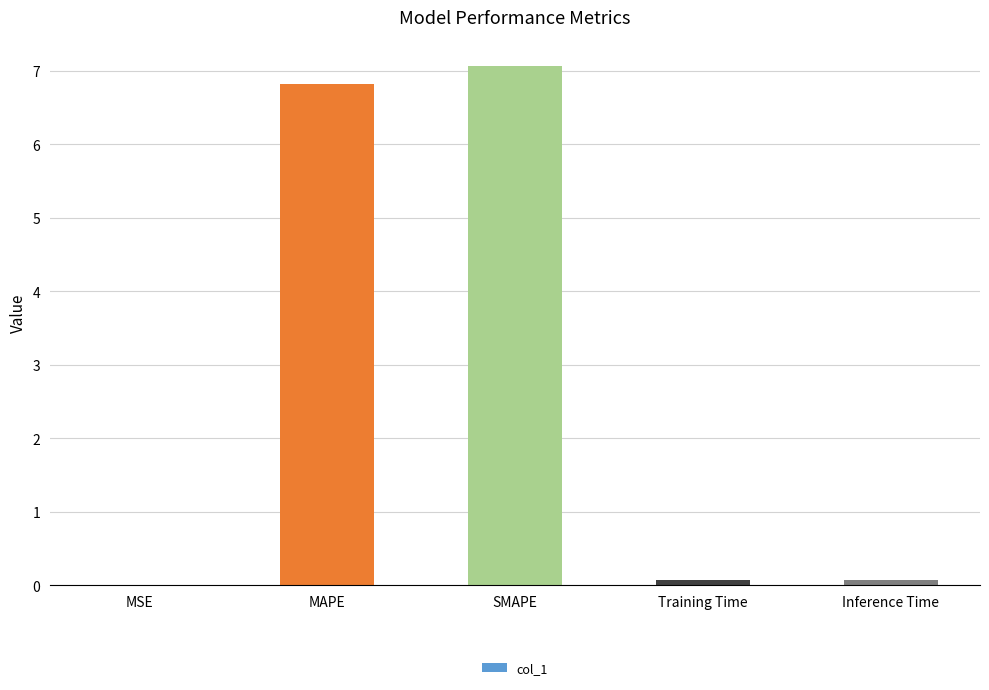

True or false: the data shows 6.8 at MAPE.

True